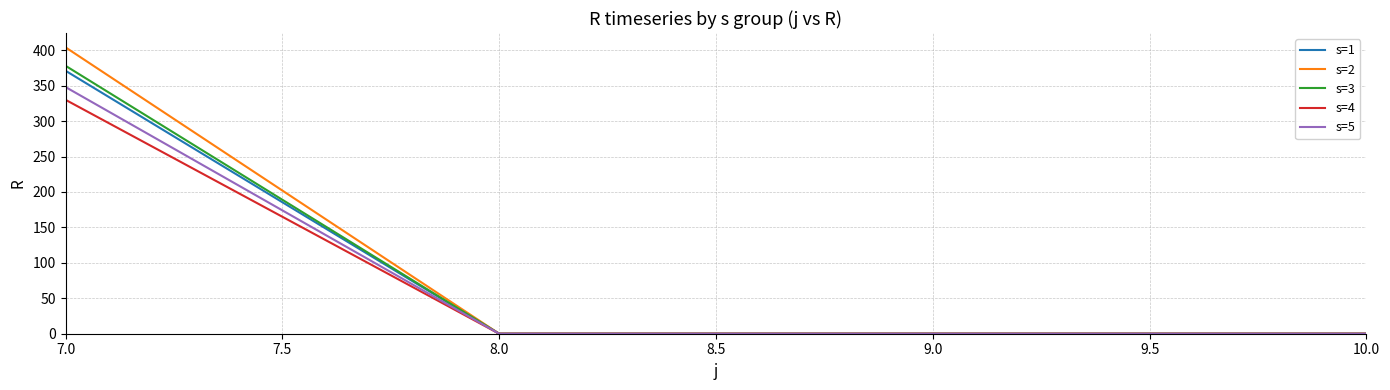

Reading left to right, list all the values displayed in this chart.

s=1: 371	0	0	0
s=2: 404	0	0	0
s=3: 378	0	0	0
s=4: 330	0	0	0
s=5: 348	0	0	0